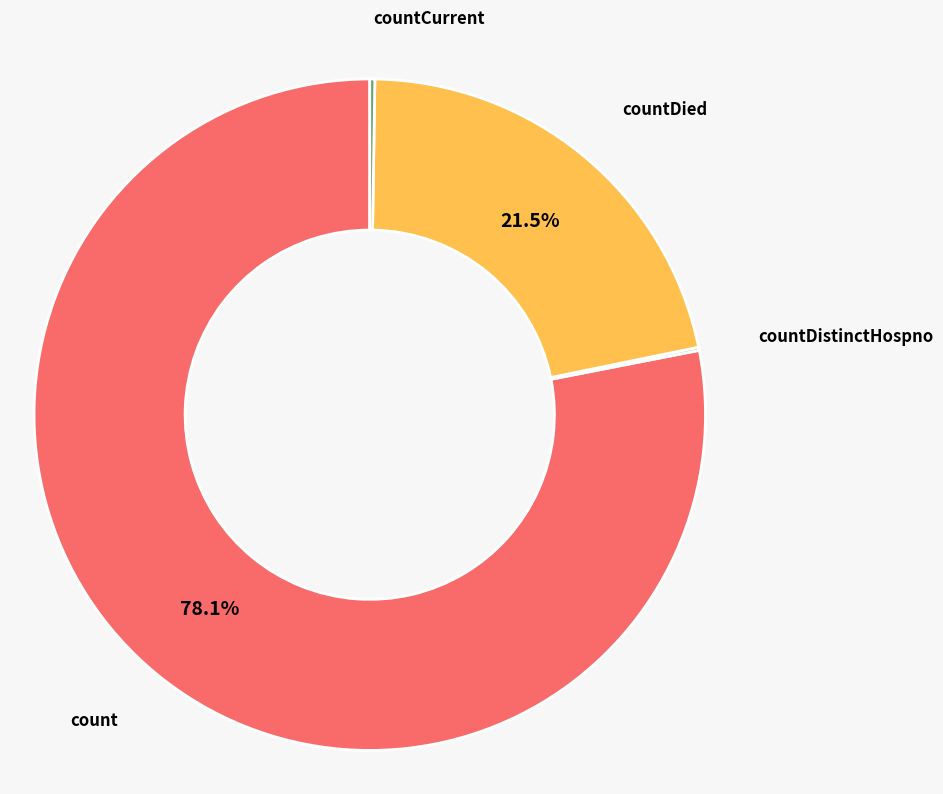

What is the largest slice in the pie chart?

count